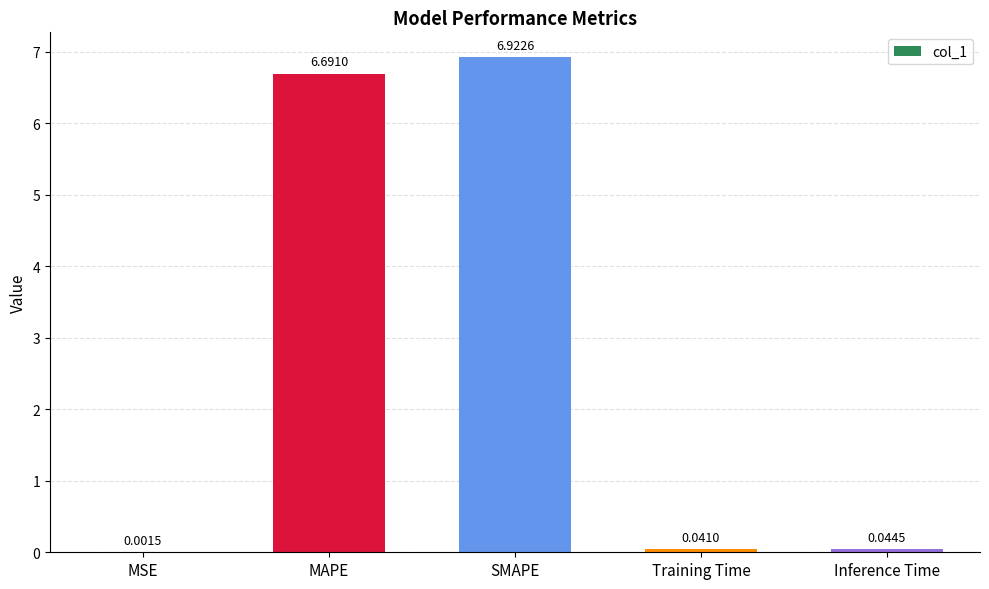

What is the average value?

2.7